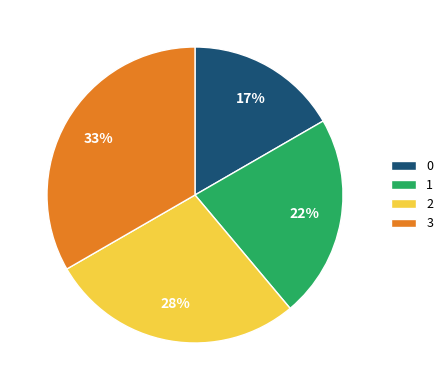

To the nearest percent, what percentage of the pie is 3?

33%